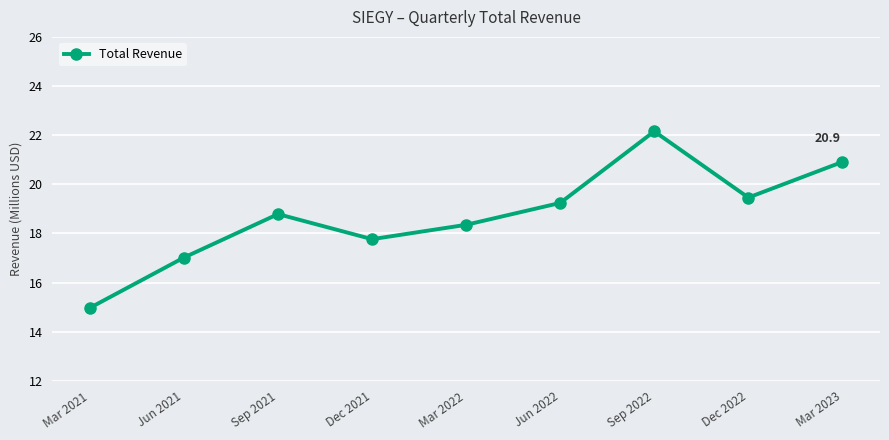

What is the label of the 1st point from the right?

Mar 2023